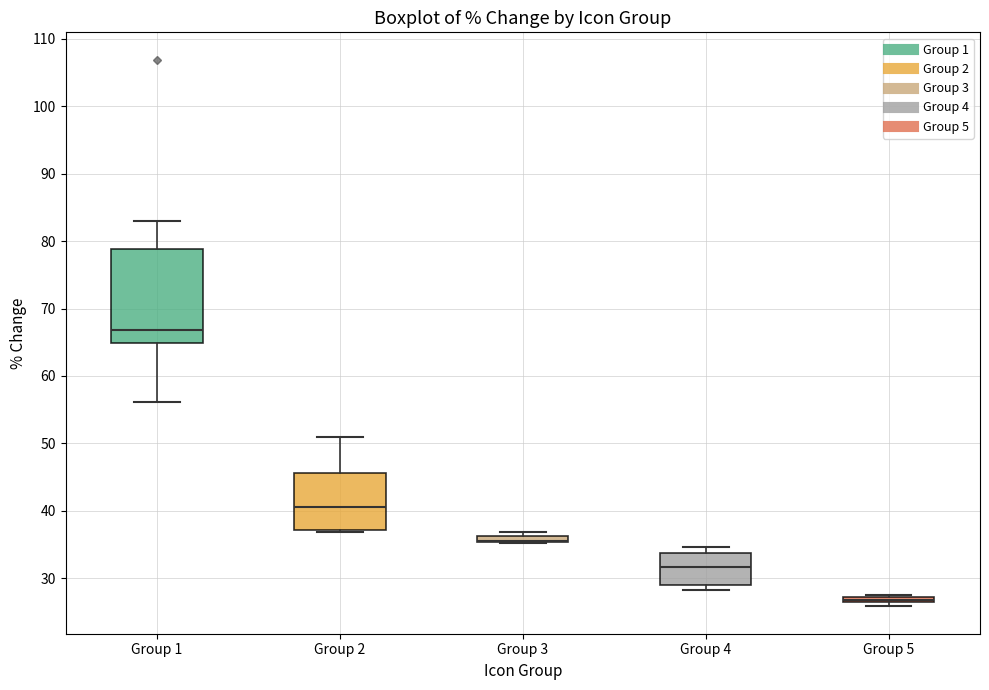

Comparing the boxes themselves (not the whiskers), which one is the tallest?

Group 1